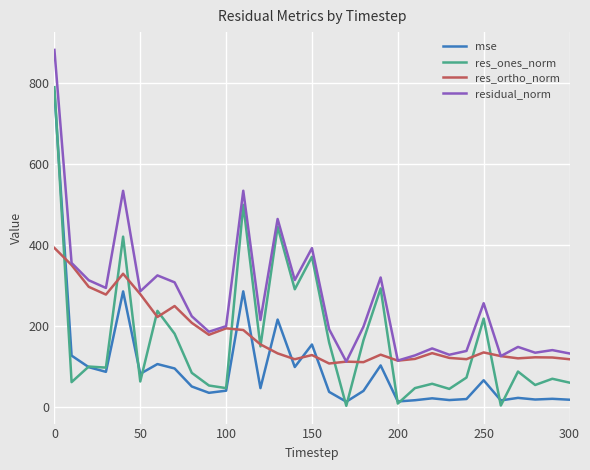

What is the average value of the res_ones_norm series?

168.5